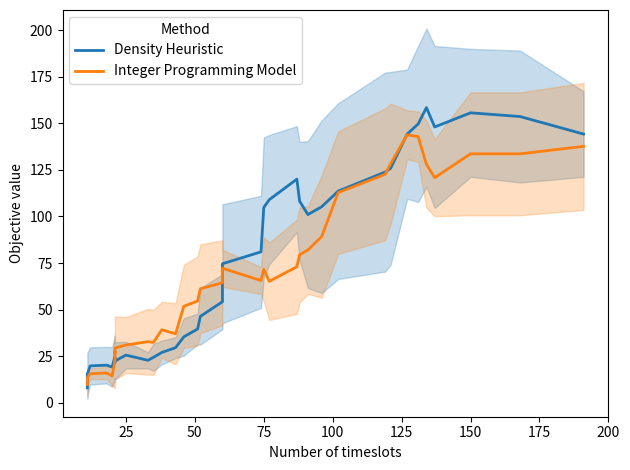

How many lines are shown in the chart?

2